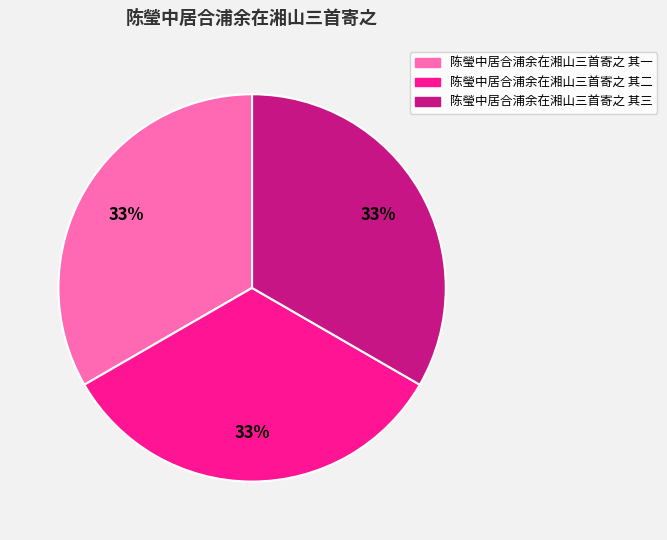

What percentage is the 陈瑩中居合浦余在湘山三首寄之 其一 slice, to the nearest percent?

33%